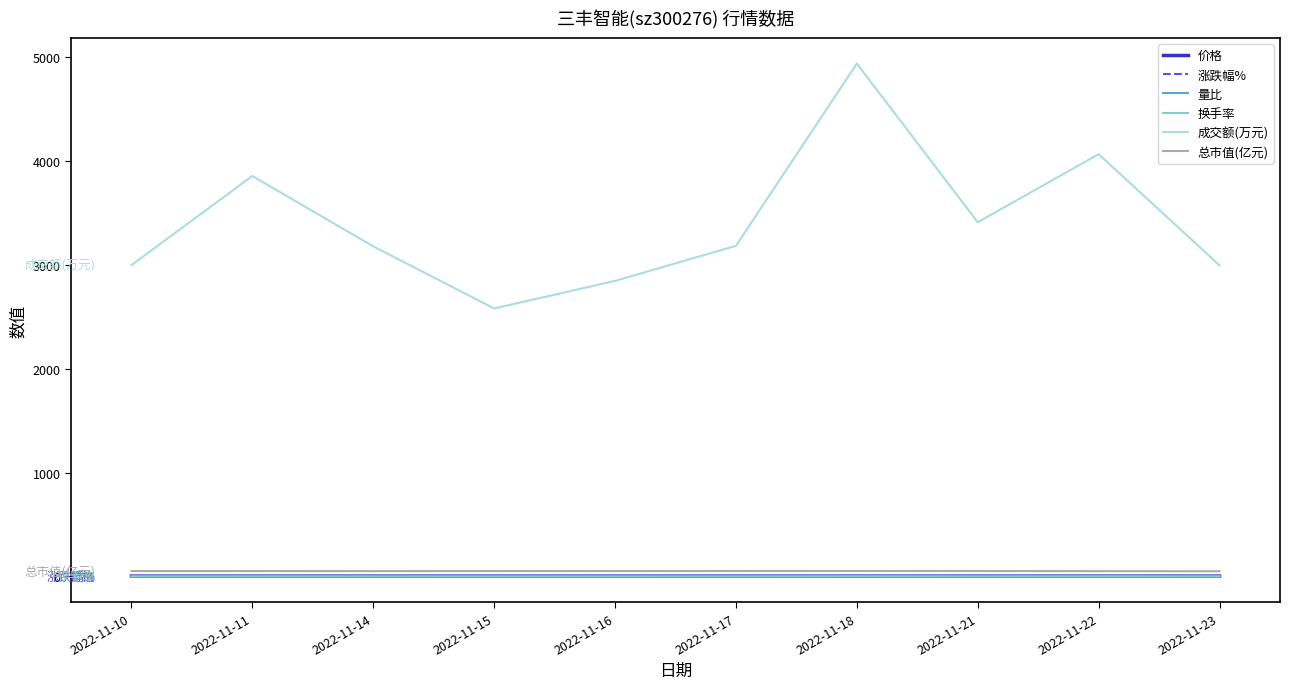

Which label corresponds to the largest value in the chart?

2022-11-18